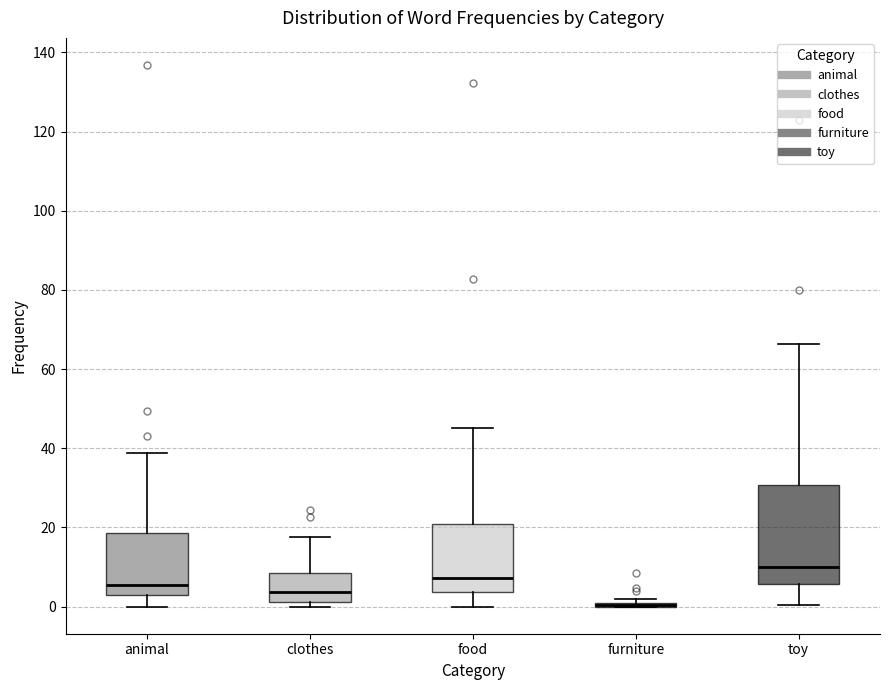

Where does the lower whisker of the box for animal end on the y-axis? The values are not printed on the chart, so give them approximately, as read against the axis.

0